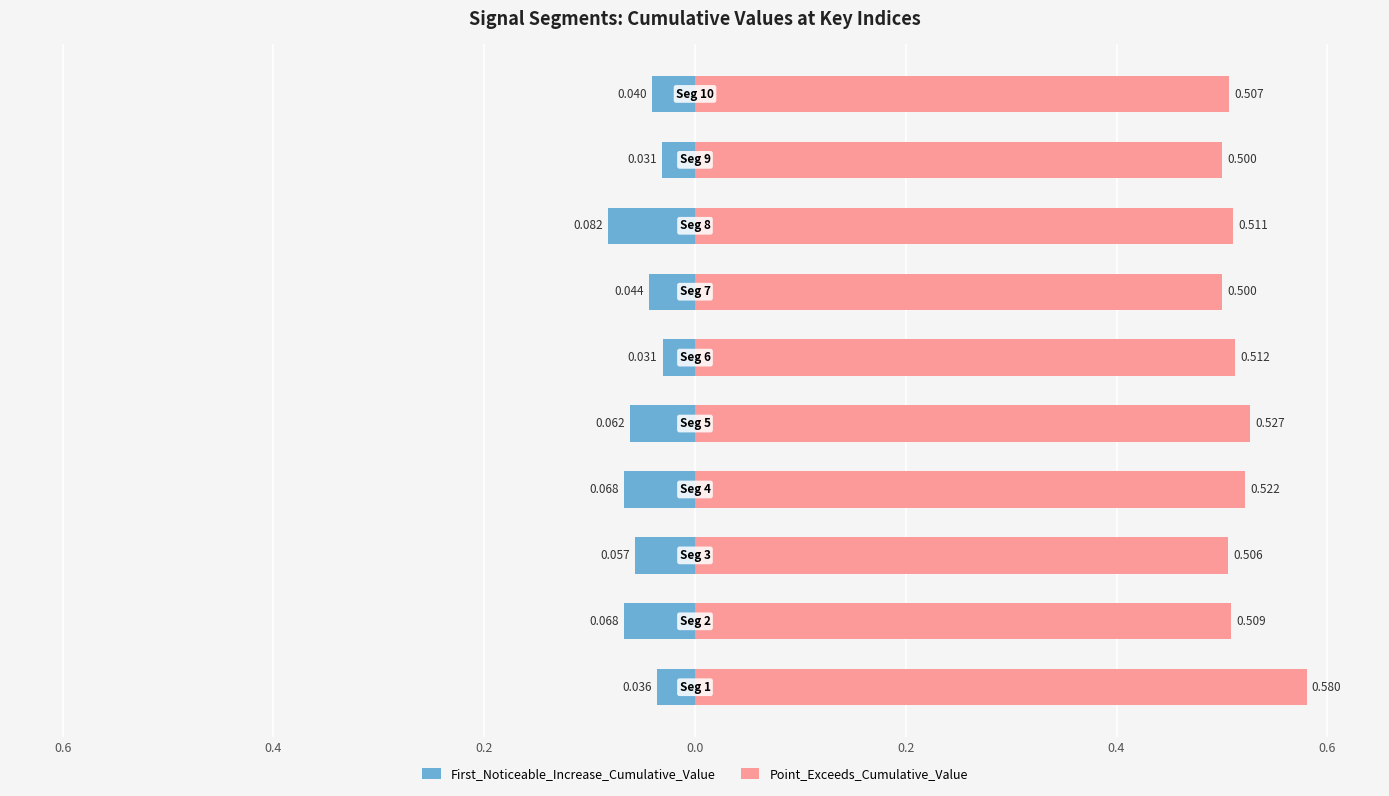

Rank the series at 0.0 from highest to lowest value.

Point_Exceeds_Cumulative_Value, First_Noticeable_Increase_Cumulative_Value